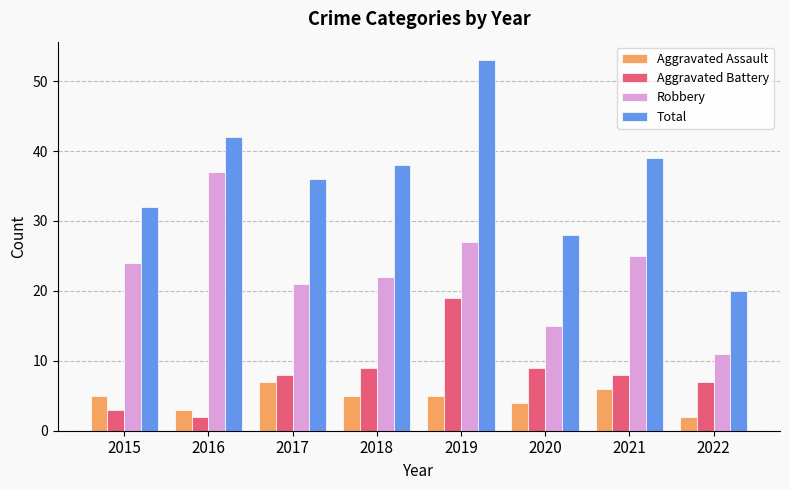

What is the minimum value for Robbery?

11